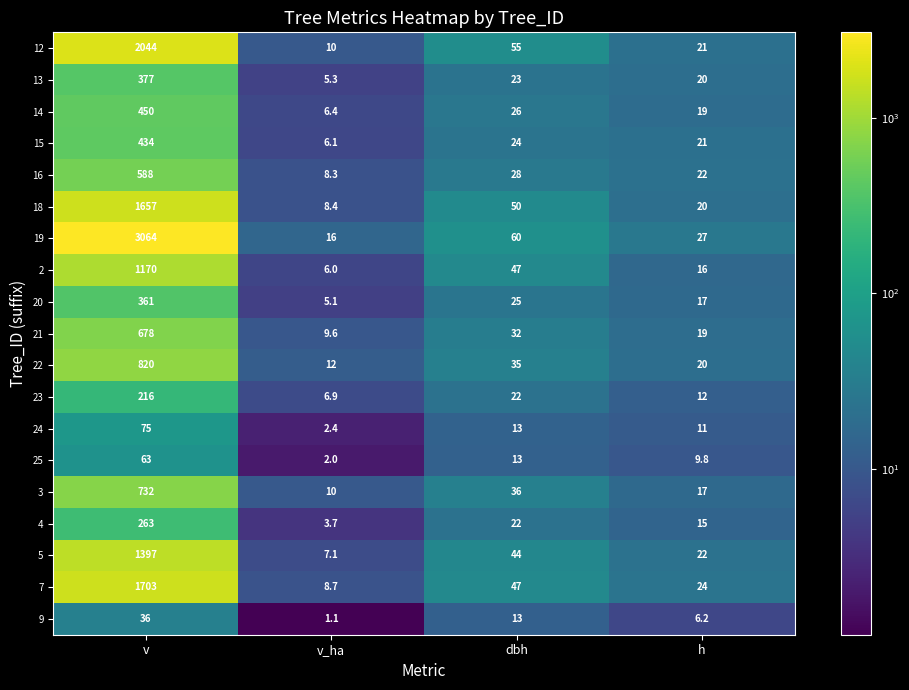

At which label does 7 first exceed 47?

v